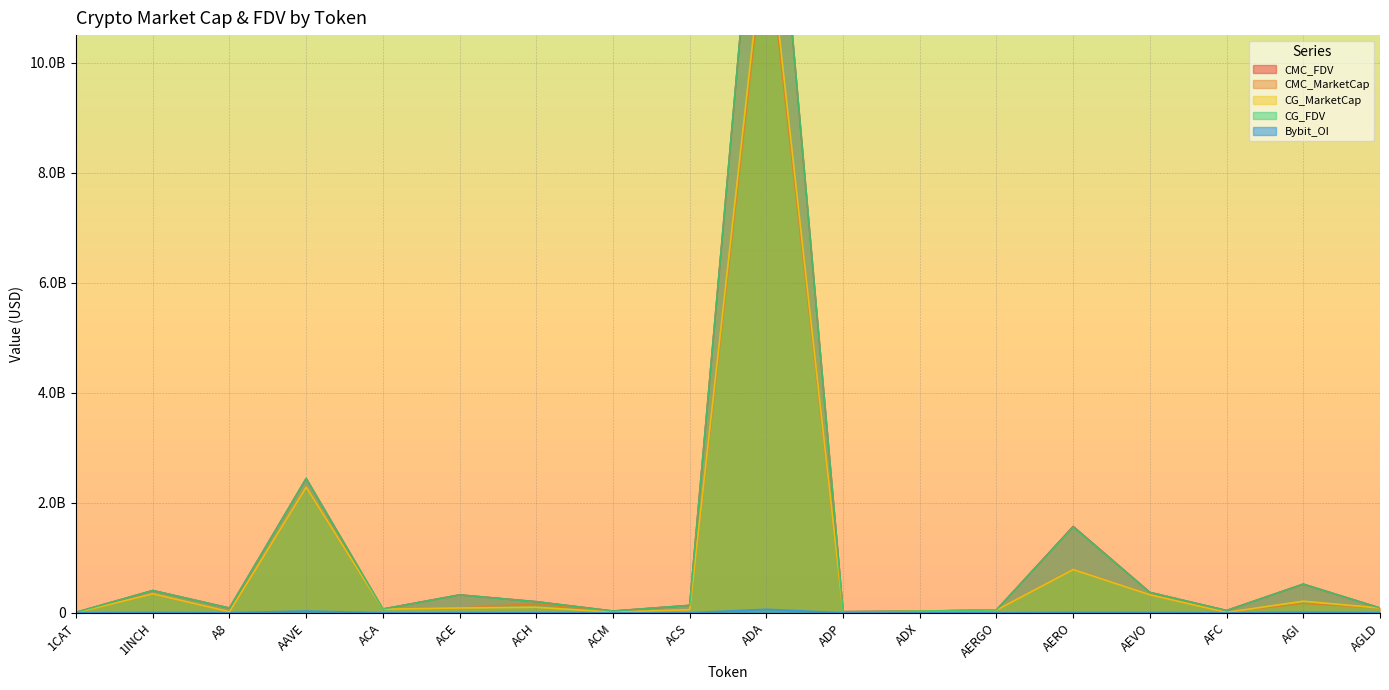

Is it true that CMC_MarketCap equals 439764727.0 at AEVO?

False